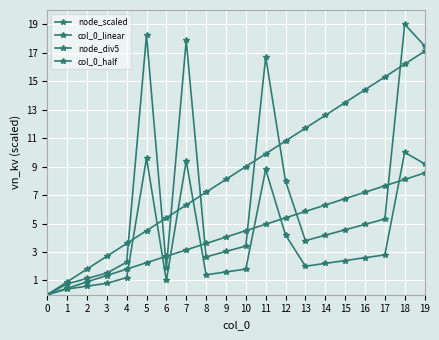

Is the value of node_scaled at 14 greater than the value of col_0_linear at 8?

No